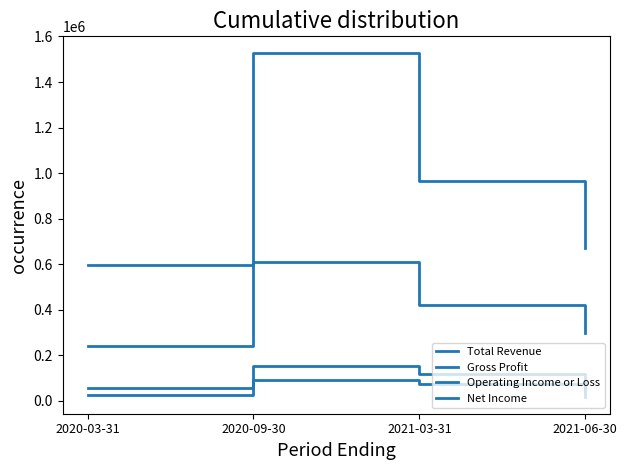

Does the chart display data point markers on the line(s)?

No